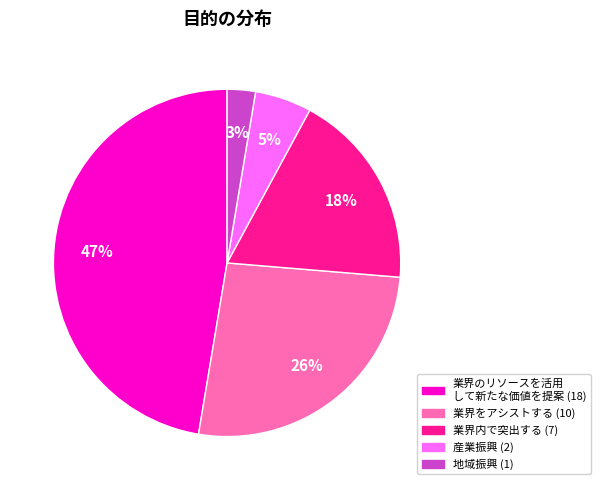

Is there any slice that represents more than half of the pie?

No